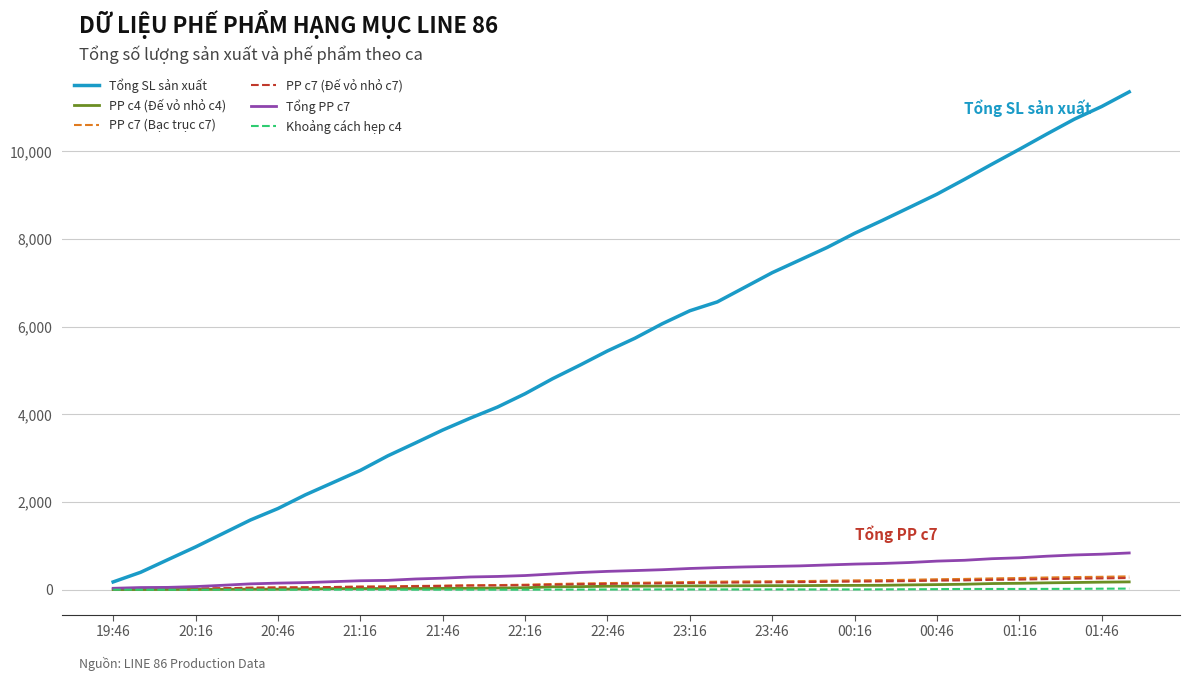

What is the greatest value displayed?

11358